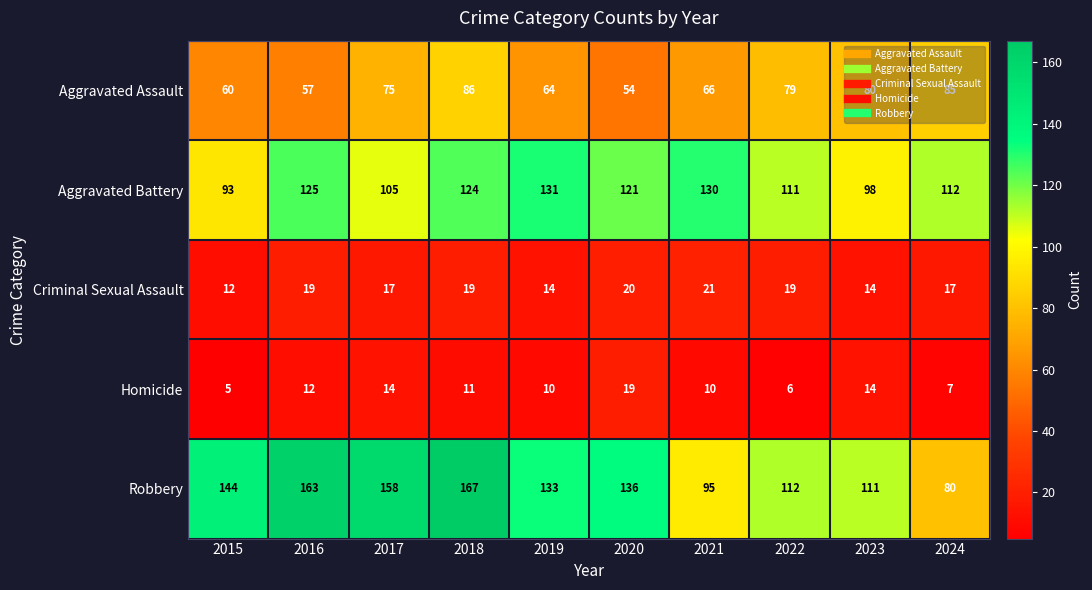

Rank the series by their maximum value, from highest to lowest.

Robbery, Aggravated Battery, Aggravated Assault, Criminal Sexual Assault, Homicide